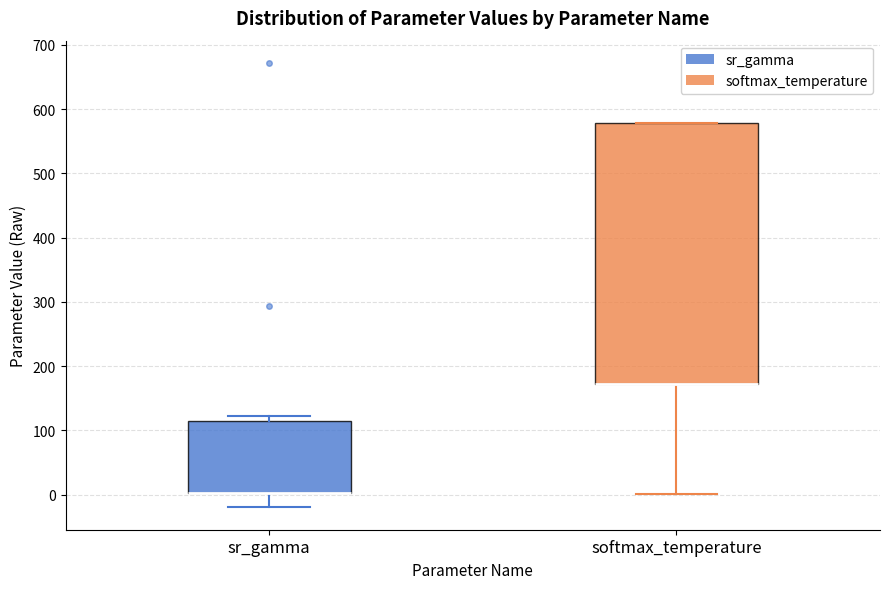

Reading left to right, read every box against the y-axis: the position of its median line, the range the box covers, and the ends of its whiskers. The values are not printed on the chart, so give them approximately, as read against the axis.

sr_gamma: median 0 (drawn on the box's lower edge), box 0 to 110, whiskers -20 to 120
softmax_temperature: median 170 (drawn on the box's lower edge), box 170 to 580, whiskers 0 to 580